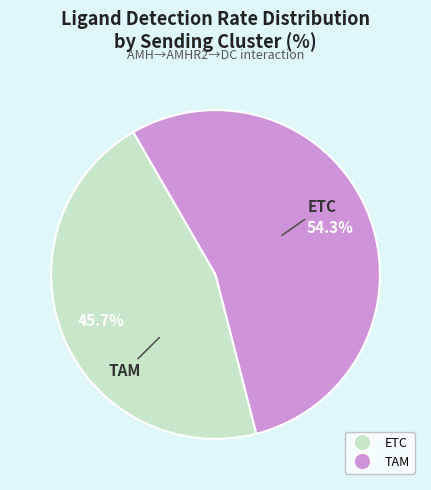

The TAM slice represents 54% of the pie. True or false?

True